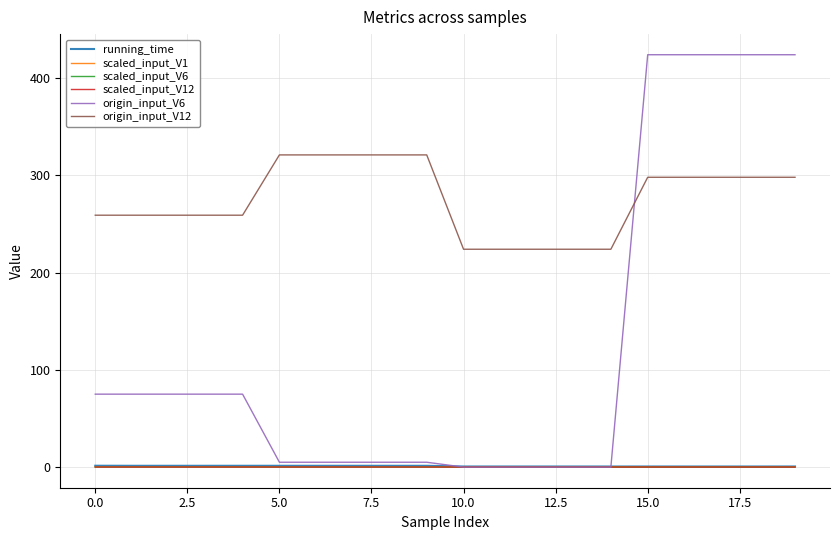

What is the greatest value displayed?

424.0